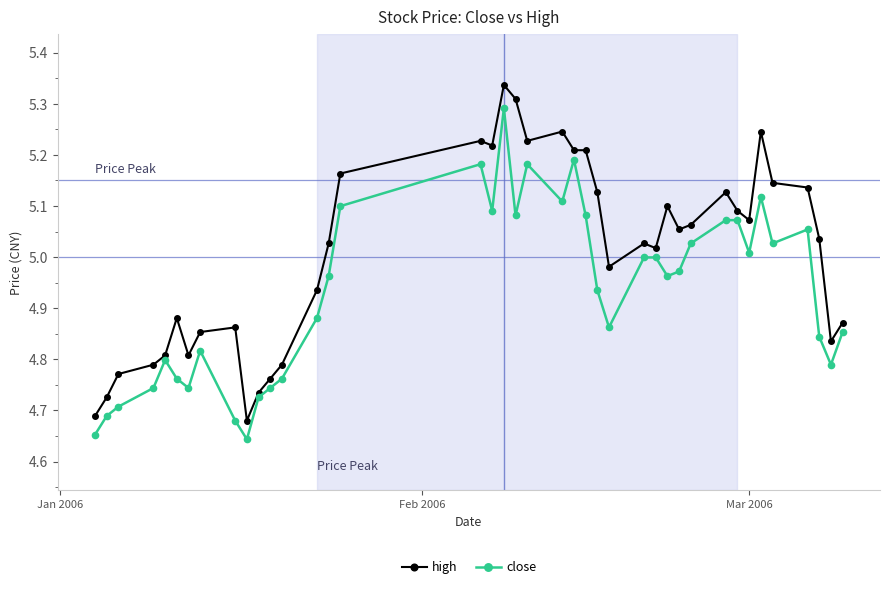

Which series has the largest range (max minus min)?

high